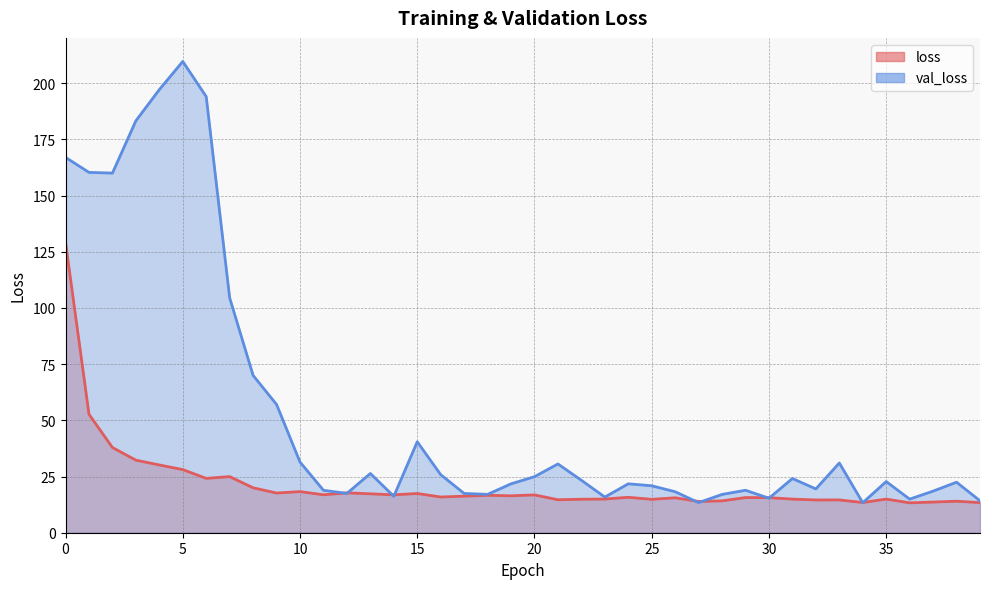

What is the sum of the loss values at 25 and 39?

28.3